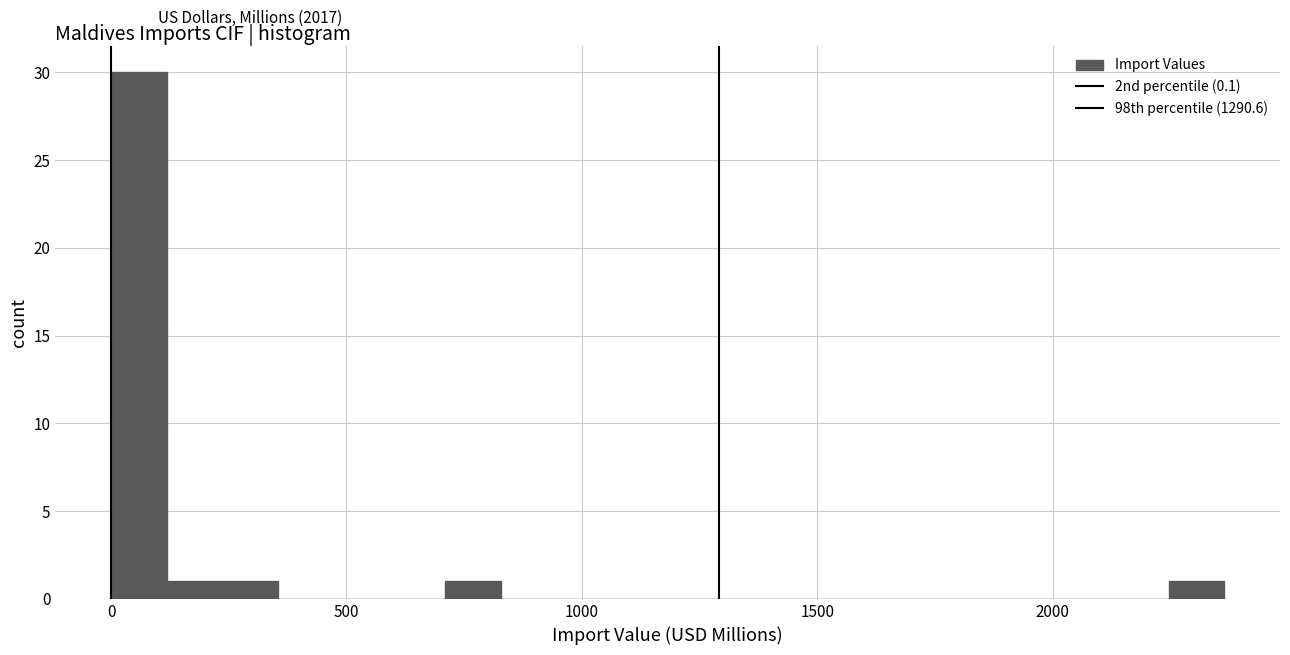

Around what value on the x-axis is the tallest bar? Give the approximate position of its centre, as read against the axis.

50